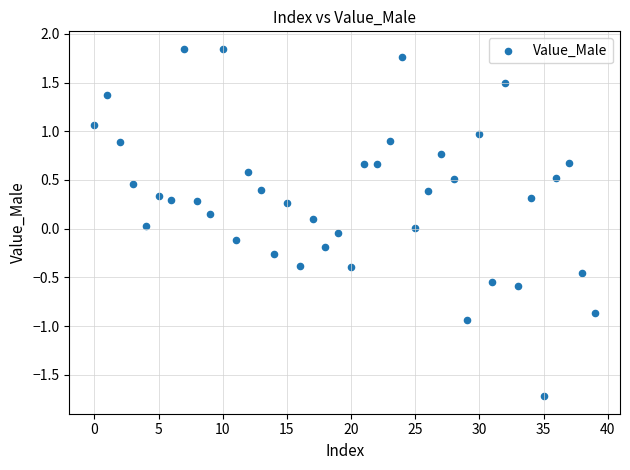

What is the range of Y values (max minus min)?

3.6